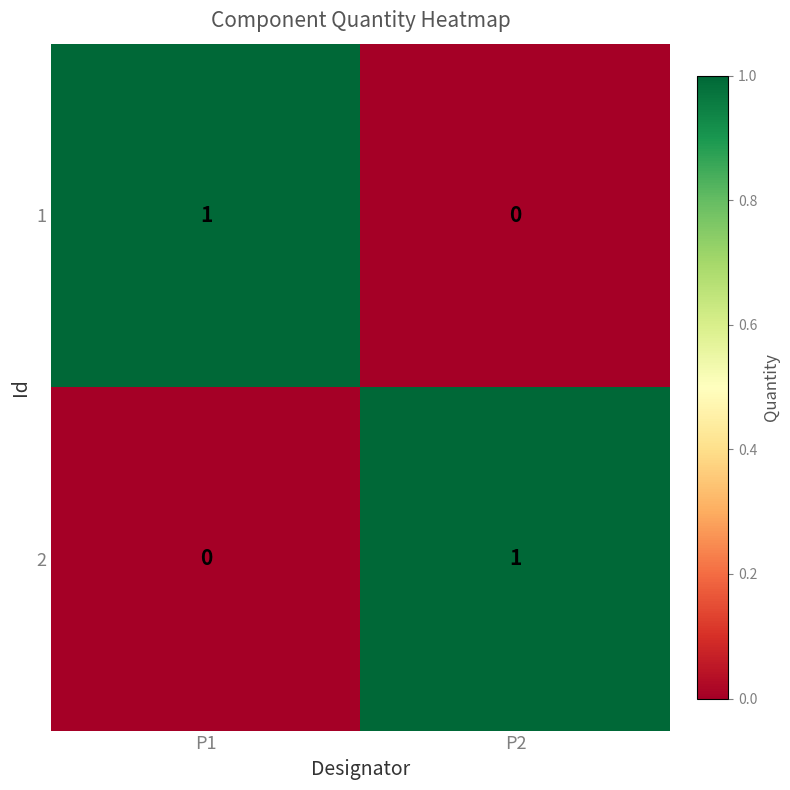

Count the number of data series in this chart.

2